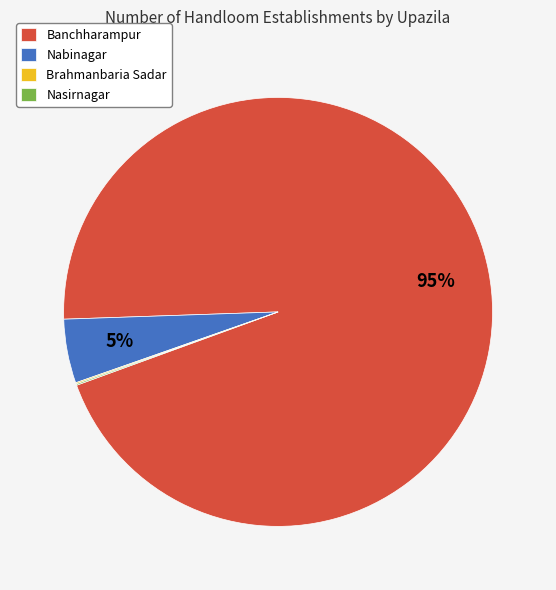

Which slice is the largest?

Banchharampur